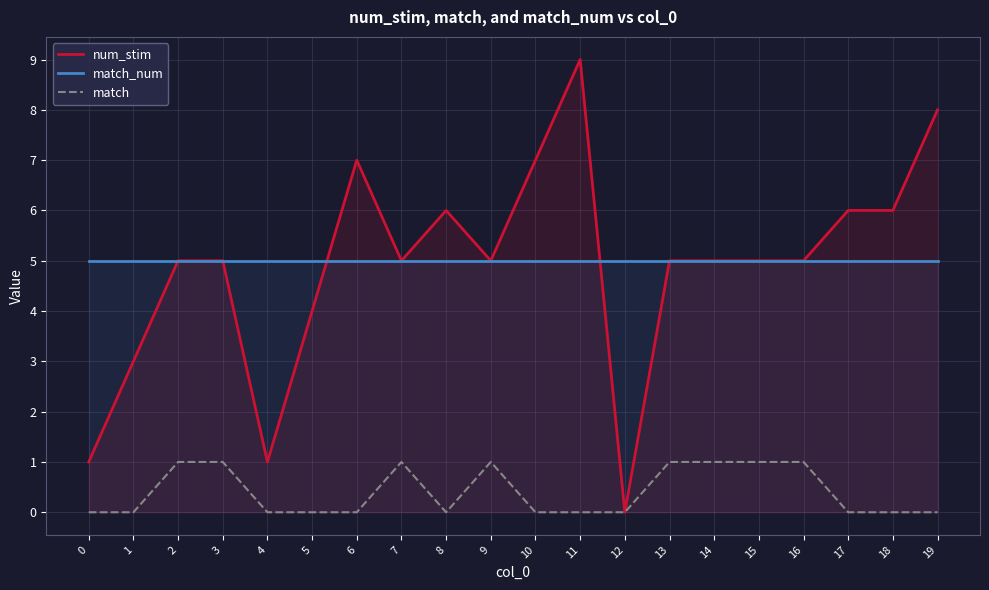

Between 11 and 18, which series saw the biggest shift?

num_stim